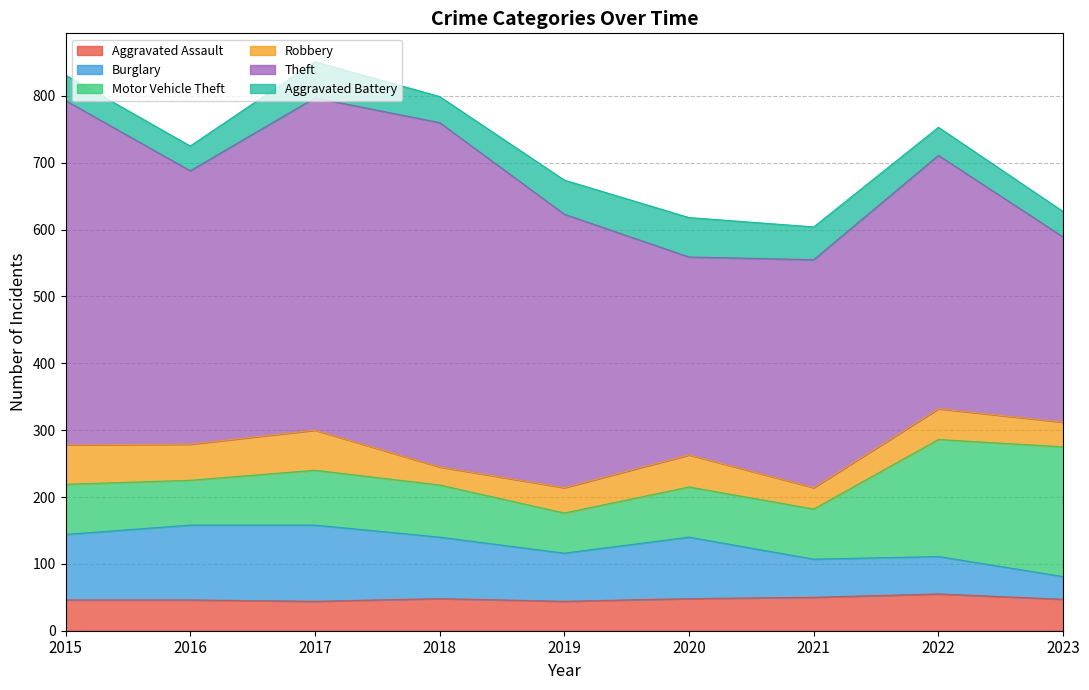

What is the sum of all Aggravated Battery values?

407